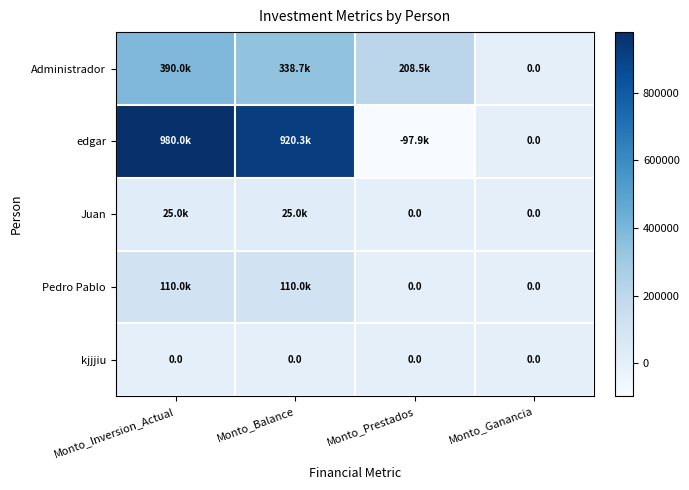

What is the difference between the maximum and minimum values in the Administrador series?

390000.0